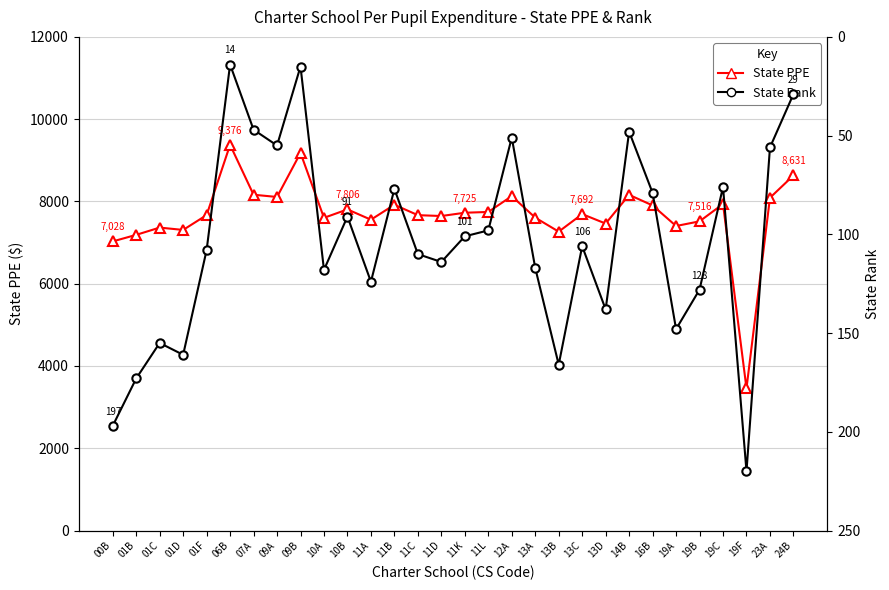

What is the average value of the State PPE series?

7676.7